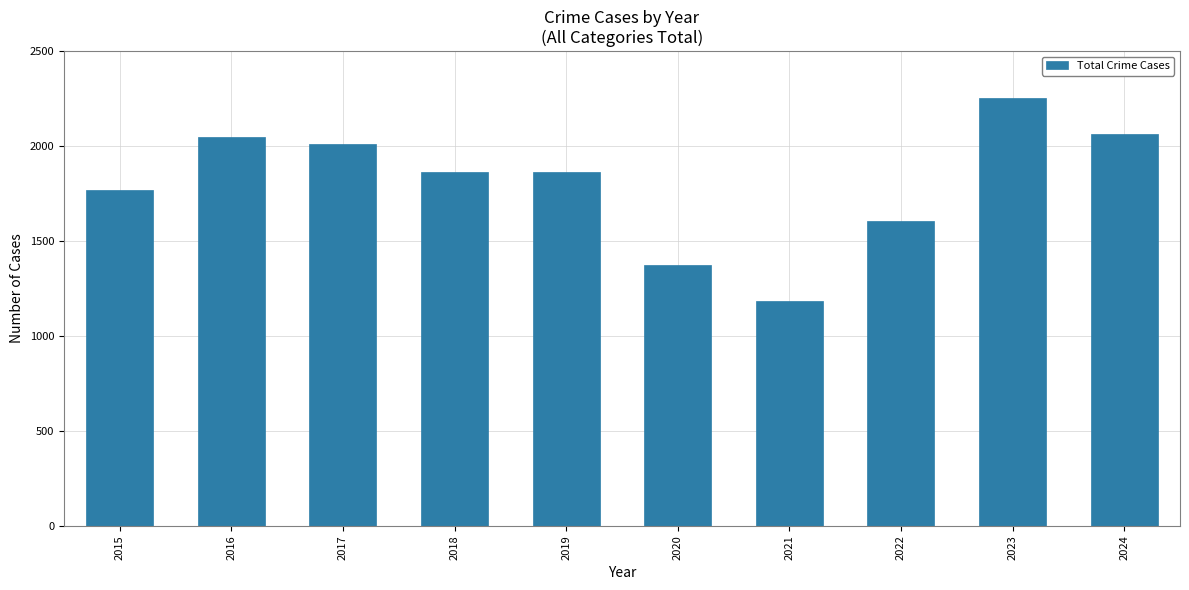

Which label corresponds to the largest value in the chart?

2023